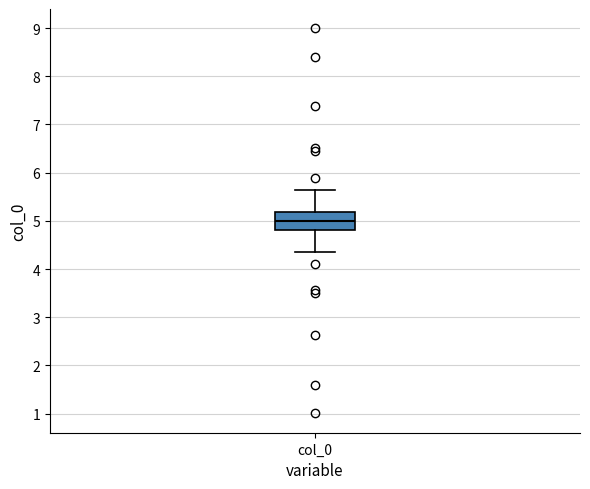

Where is the upper edge of the box for col_0 on the y-axis? The values are not printed on the chart, so give them approximately, as read against the axis.

5.2